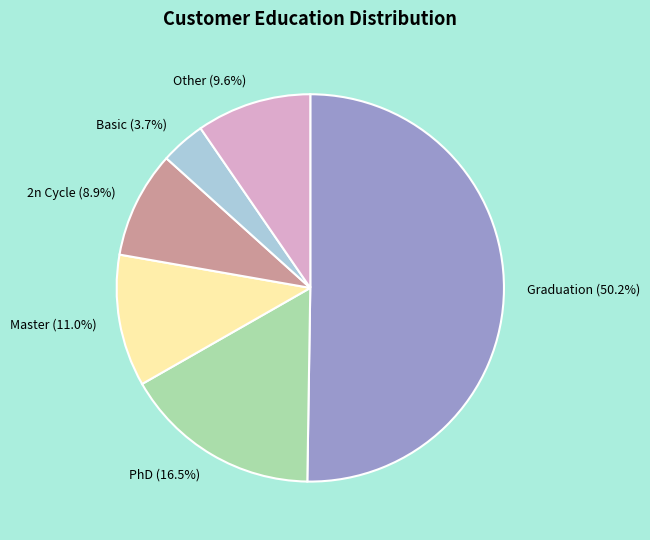

Which slice is the smallest?

Basic